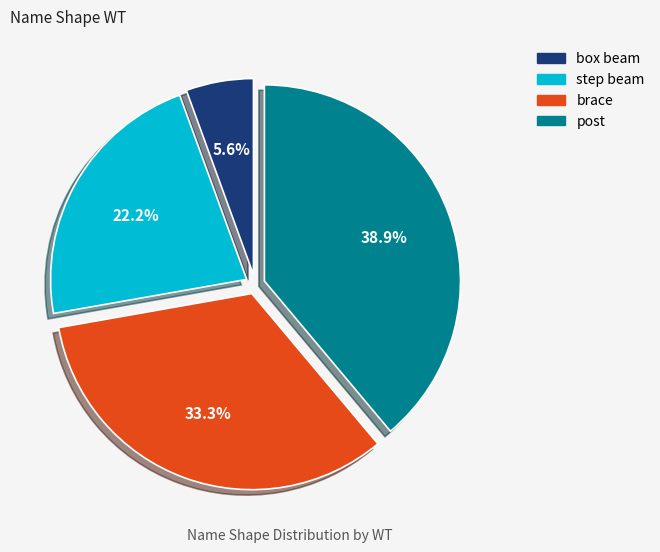

How many slices are in this pie chart?

4